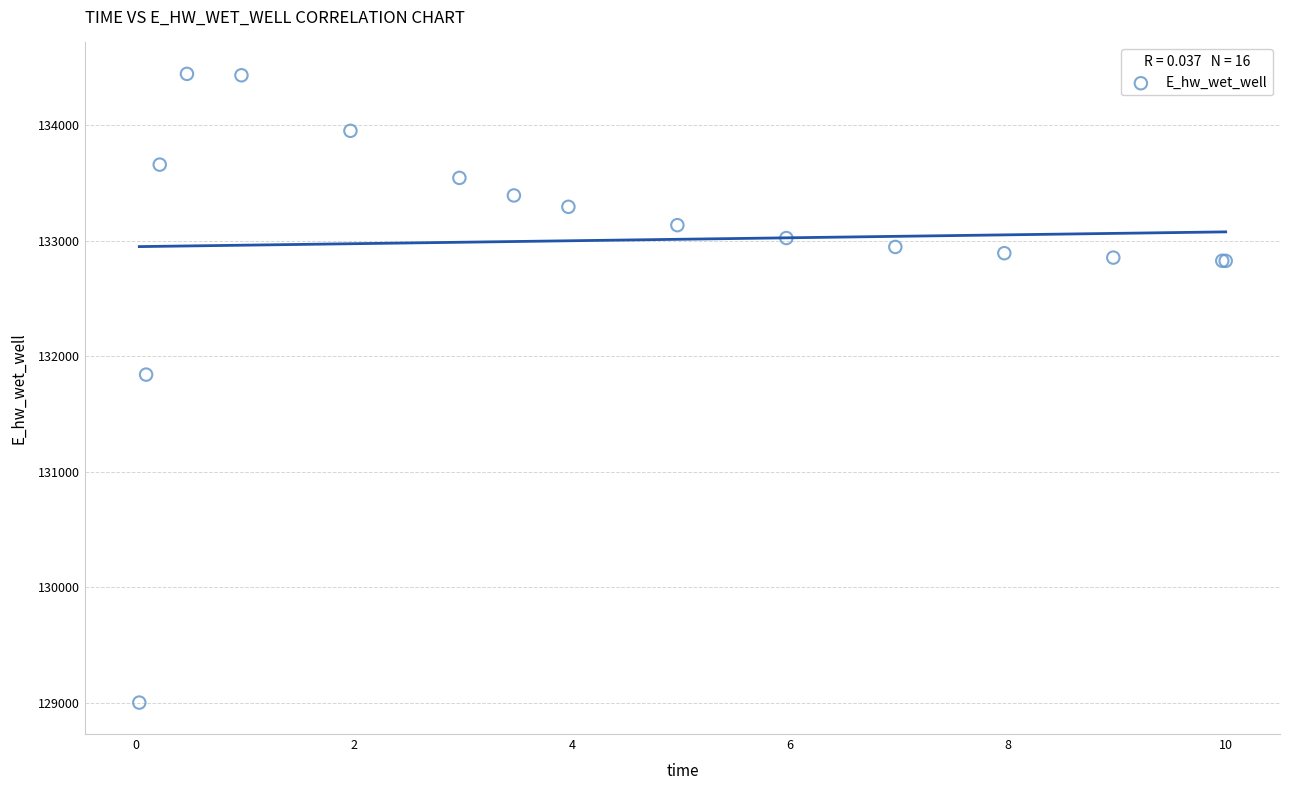

What Y value in the scatter plot is closest to 131724?

131842.0